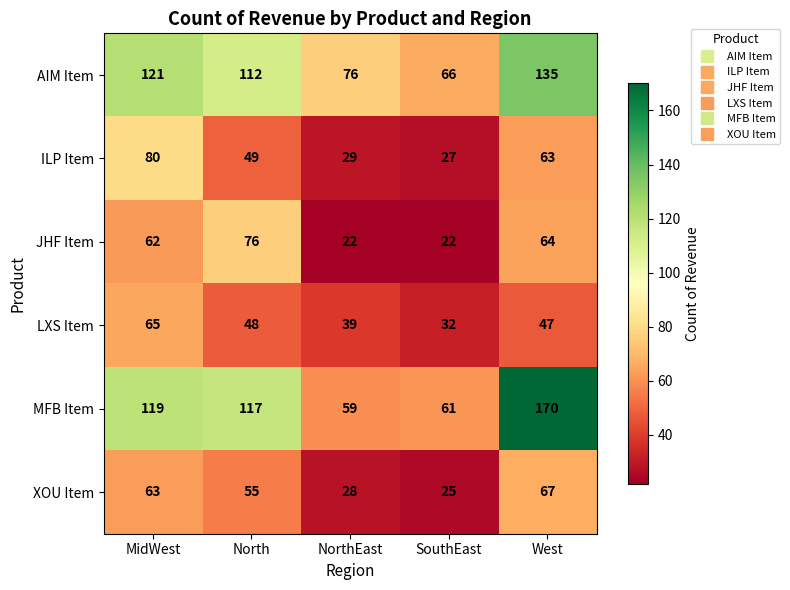

At which category is the sum across all series the highest?

West